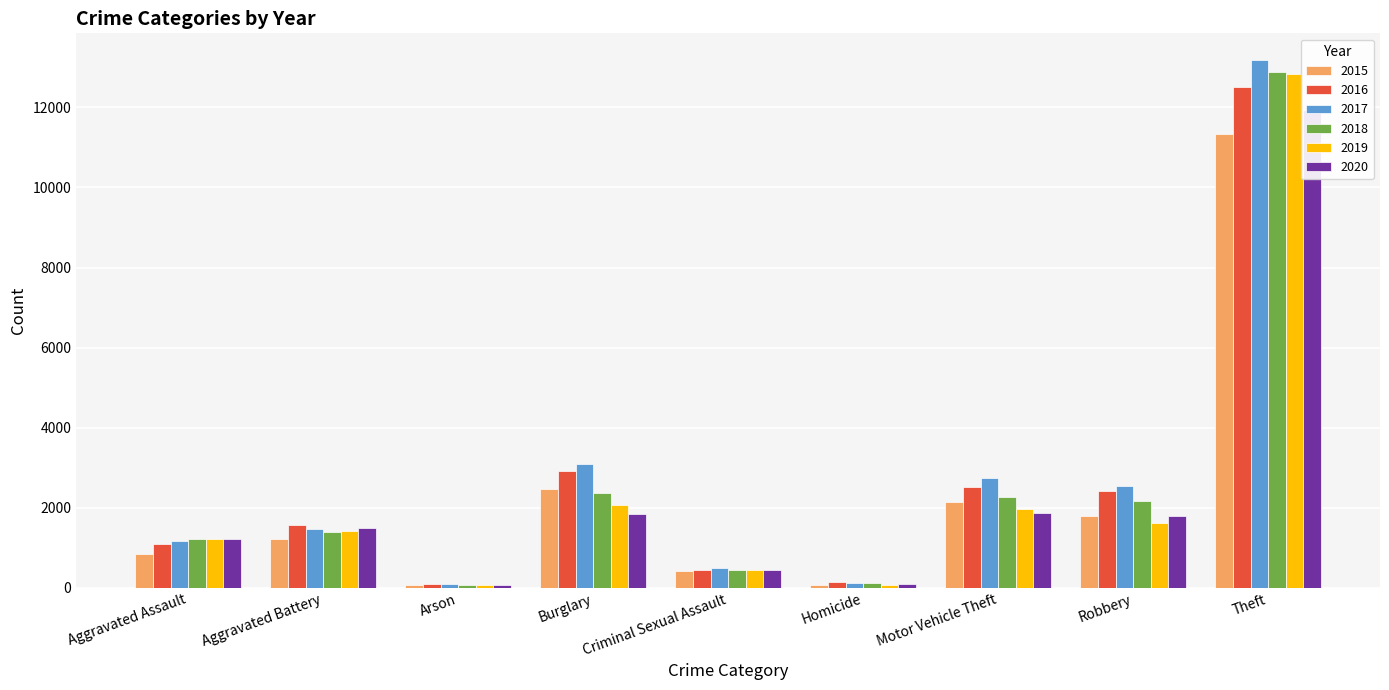

Between Arson and Theft, which series saw the biggest shift?

2017